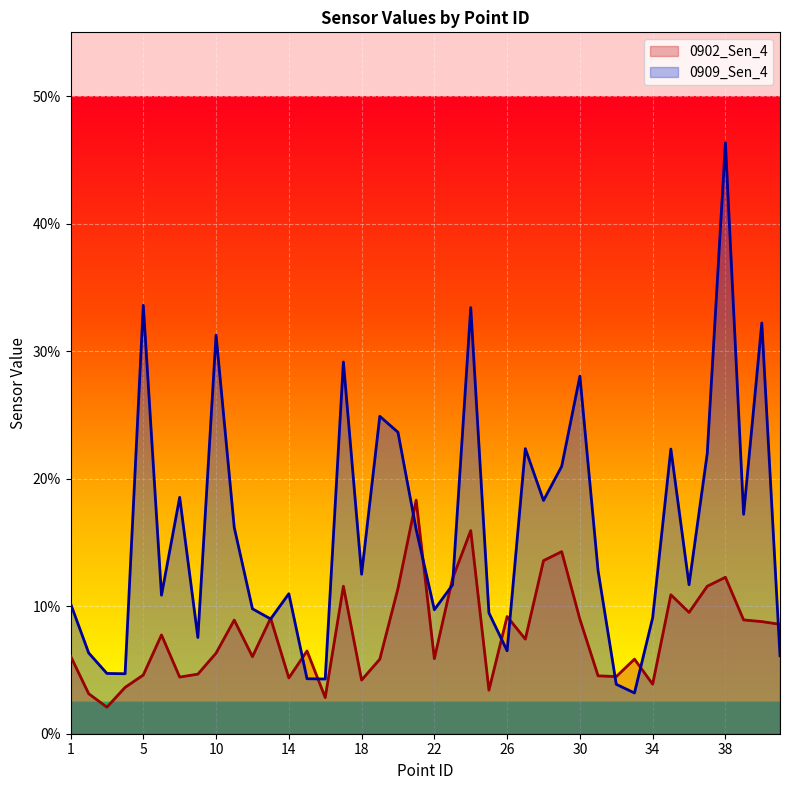

Where is 0909_Sen_4 nearest to the value 0?

33